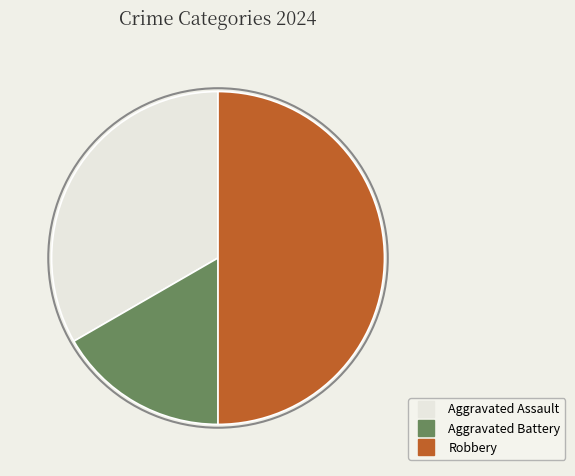

Does Aggravated Assault account for over 50% of the chart?

No